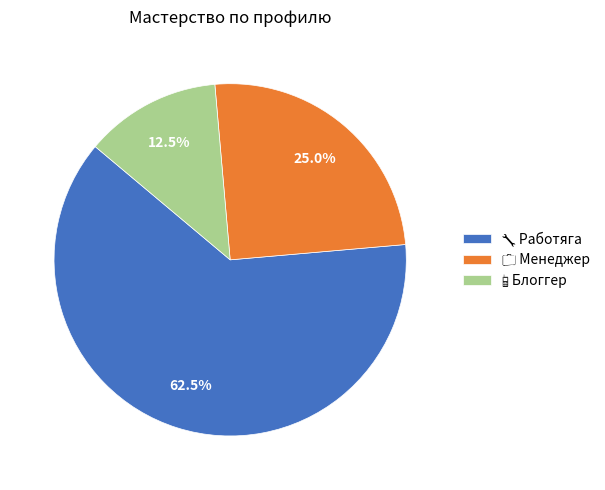

Is there a majority slice in this chart?

Yes